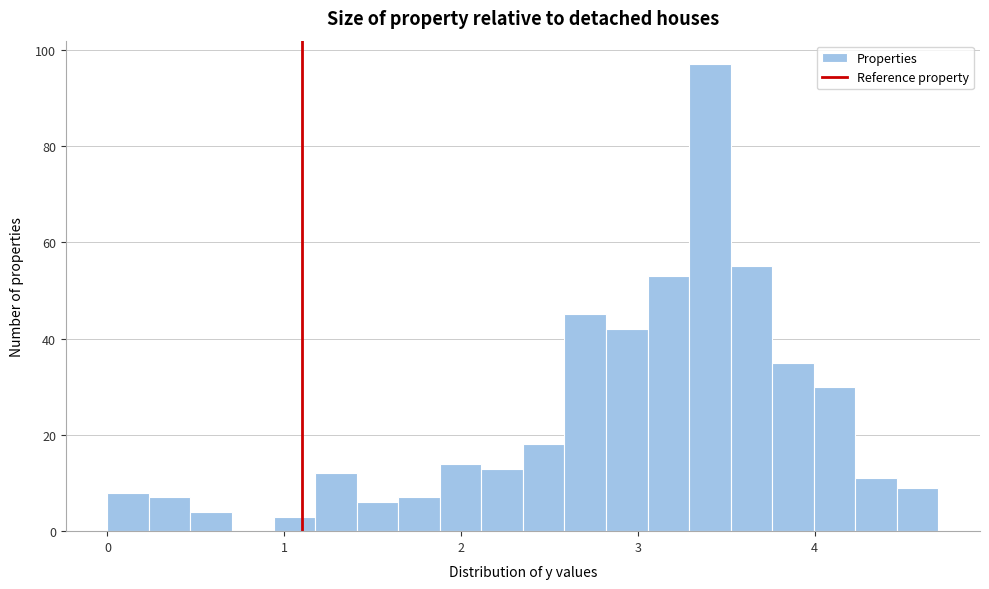

Around what value on the x-axis is the tallest bar? Give the approximate position of its centre, as read against the axis.

3.4